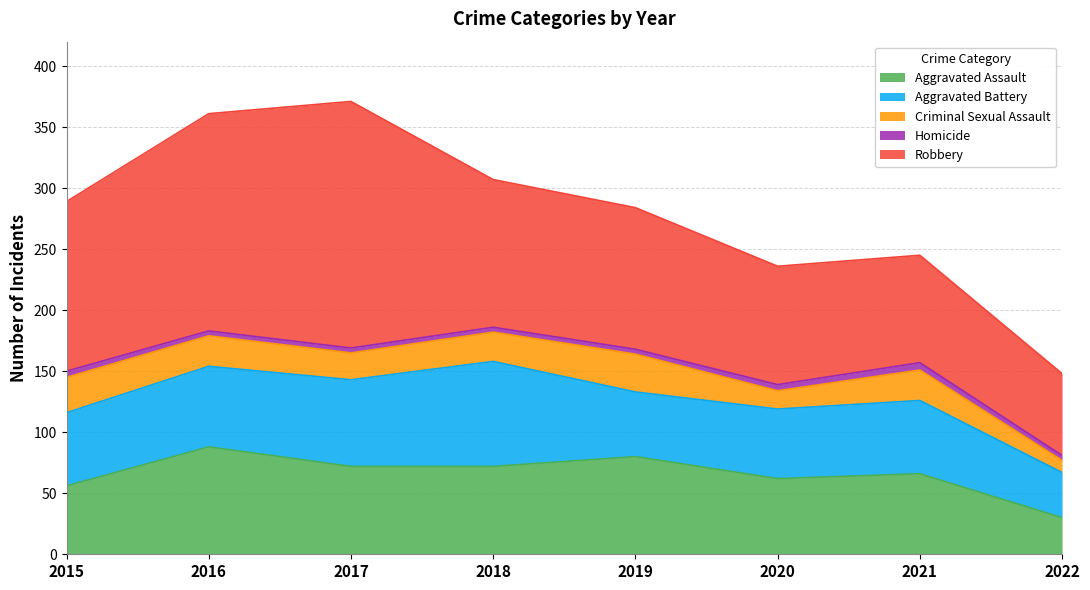

What value does the Homicide series have at 2017?

4